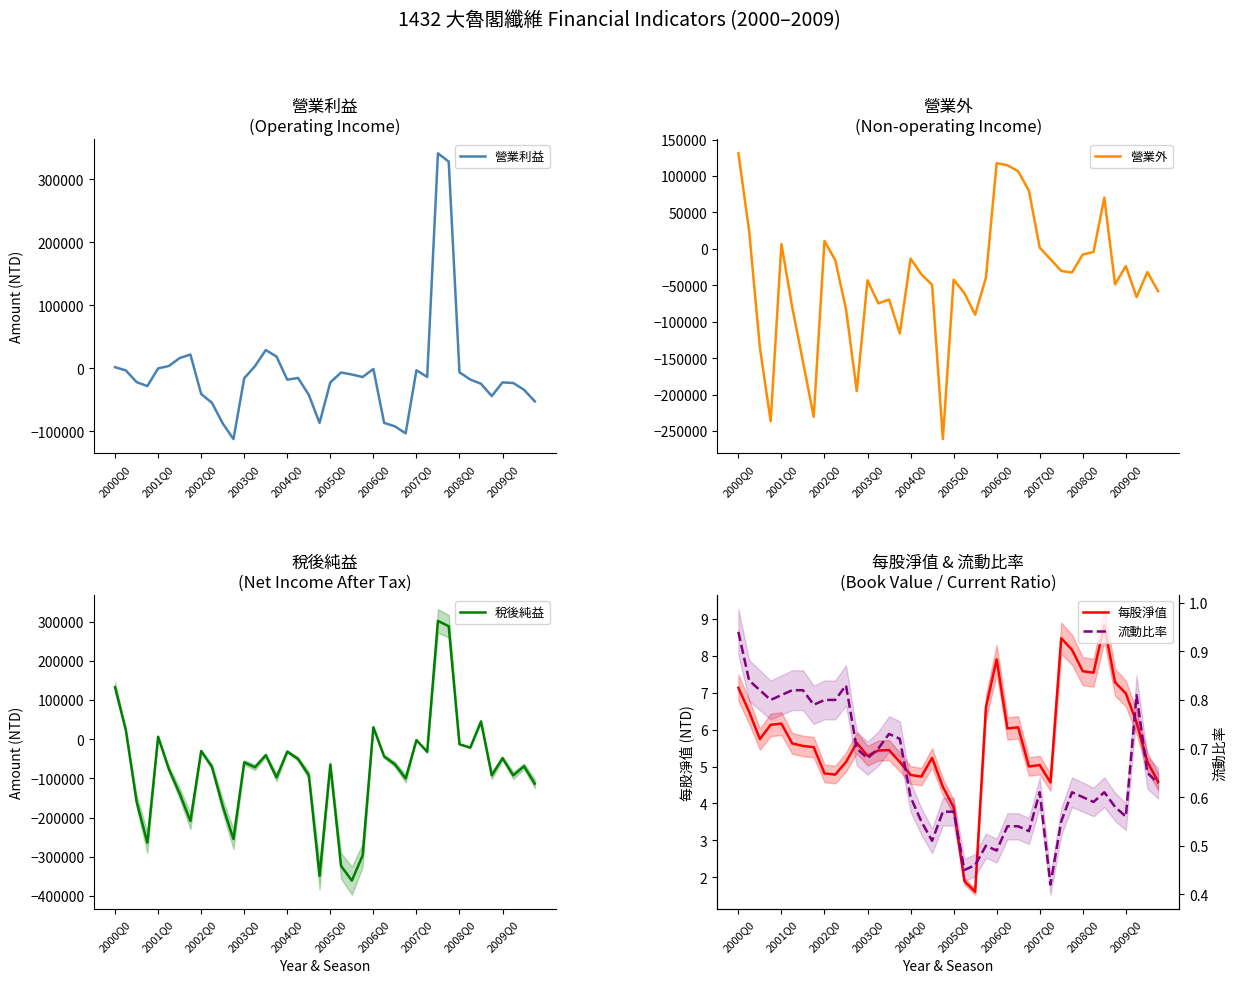

At how many categories does at least one series exceed 73926?

7